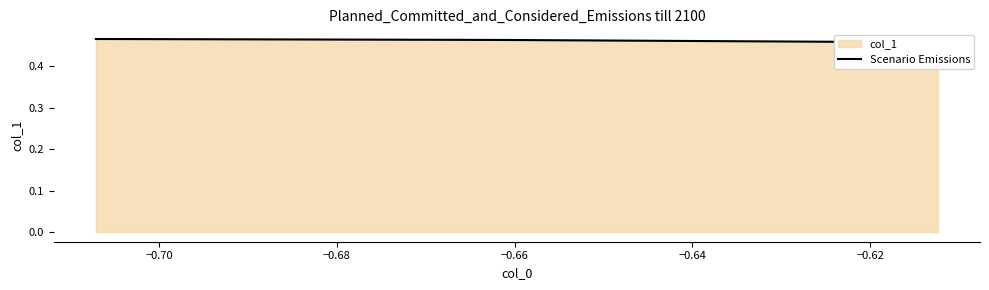

What value does the data have at −0.68?

0.5